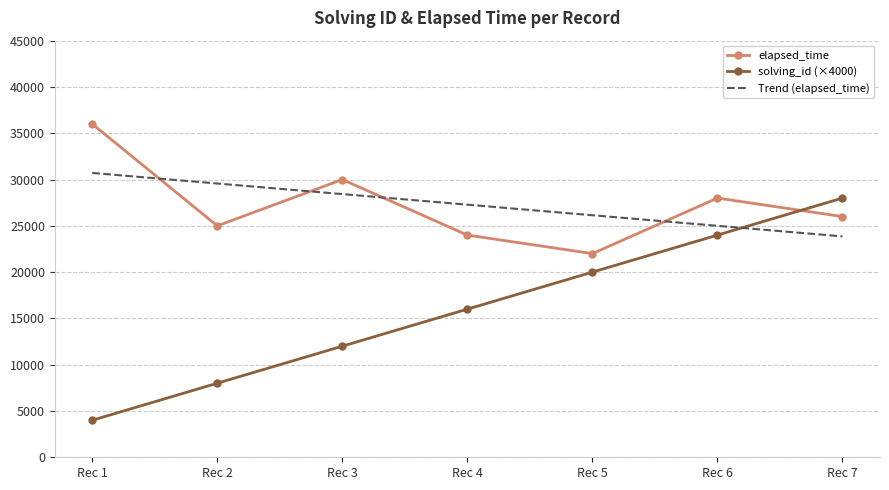

Which series has the largest range (max minus min)?

solving_id (×4000)